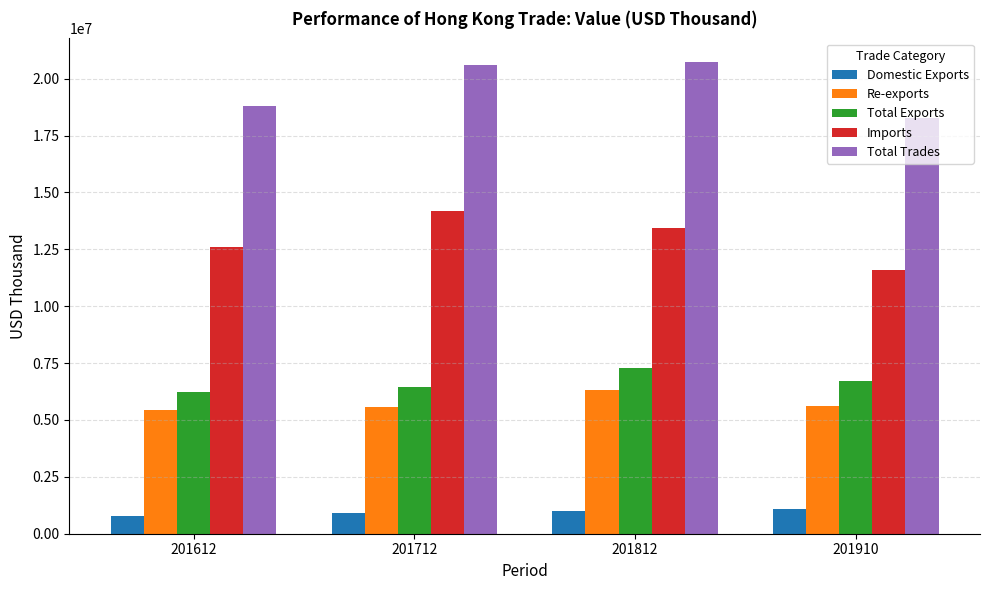

Is the value of Re-exports at 201712 greater than the value of Imports at 201712?

No